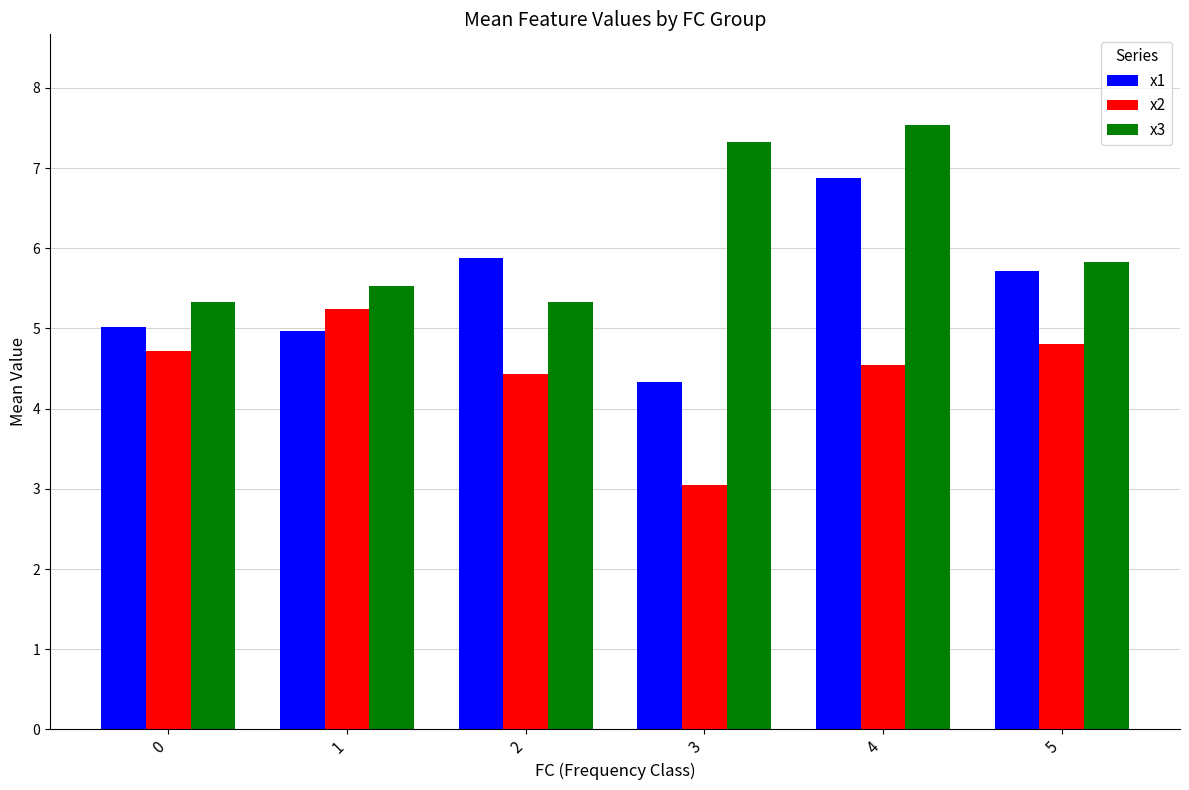

What is the difference between the highest and lowest values at 3?

4.3